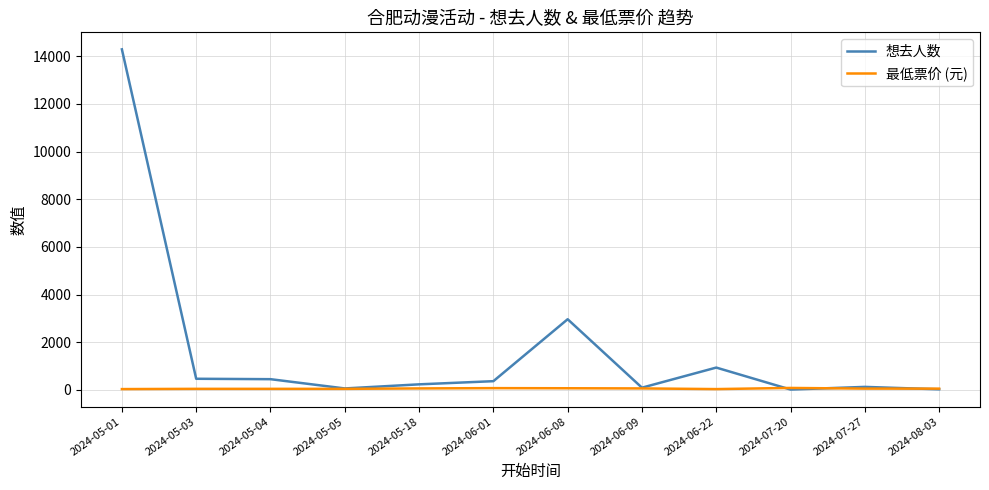

Which series has the widest spread of values?

想去人数